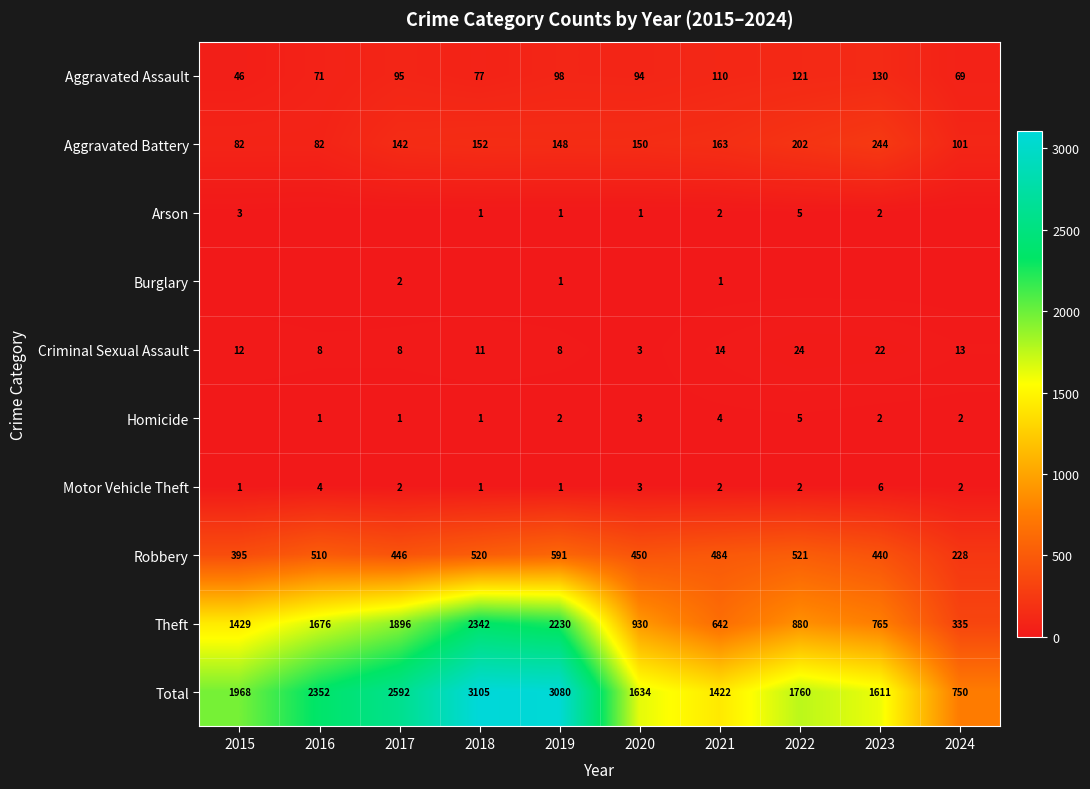

Which category has the highest value in the Criminal Sexual Assault series?

2022